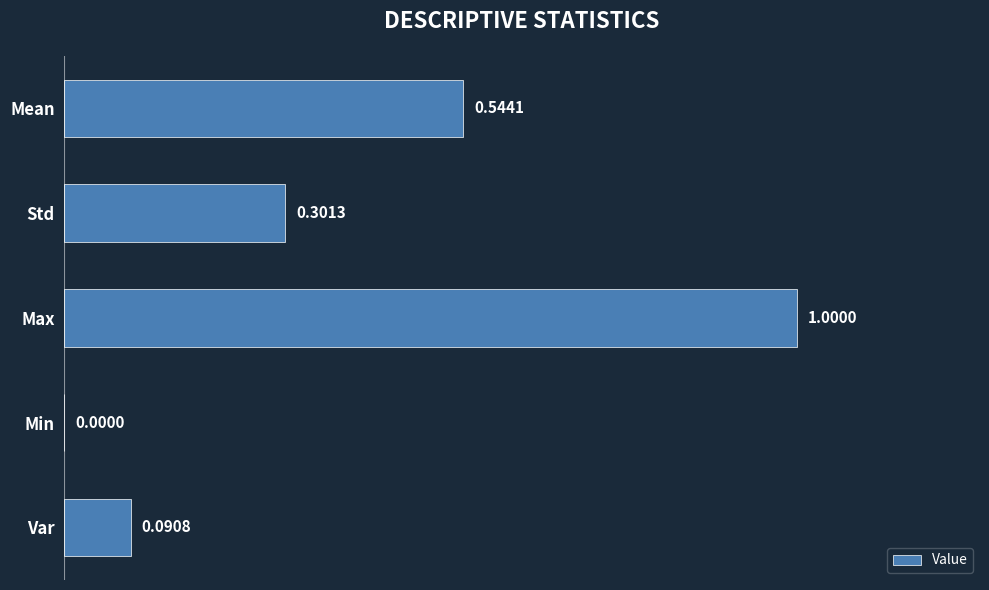

Where is the data nearest to the value 0?

Min